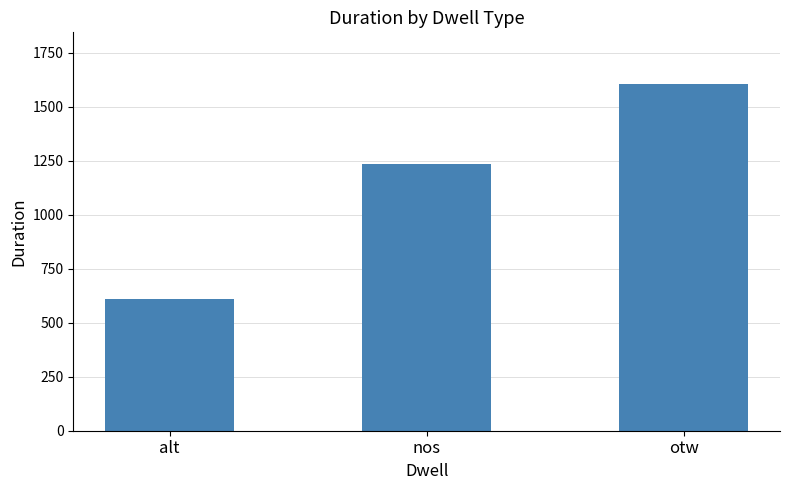

Rank the categories by value from lowest to highest.

alt, nos, otw